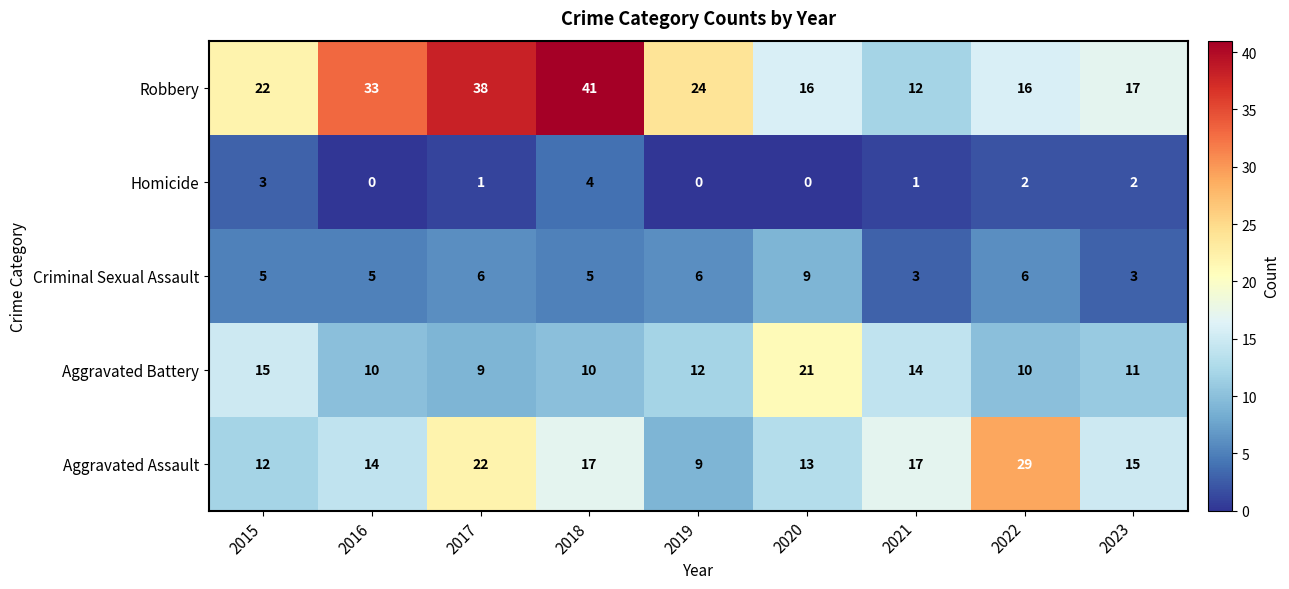

What is the difference between the highest and lowest values at 2020?

21